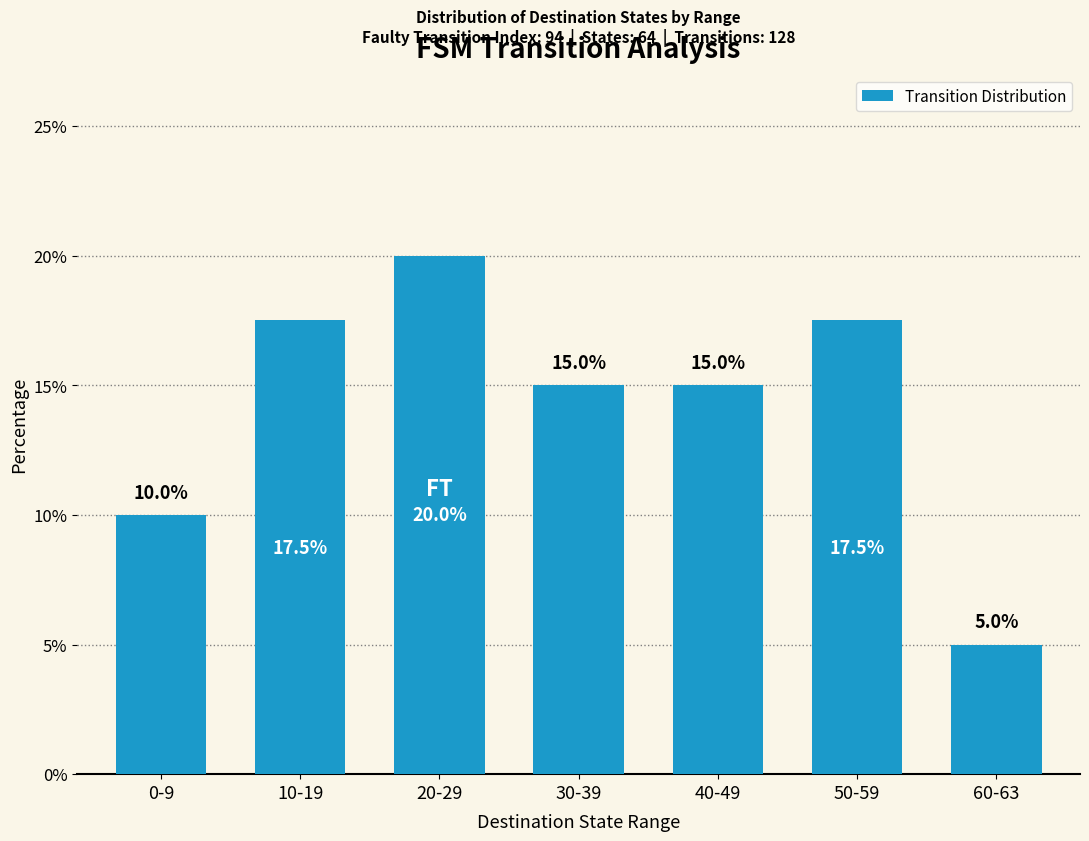

Does the chart contain stacked bars?

No